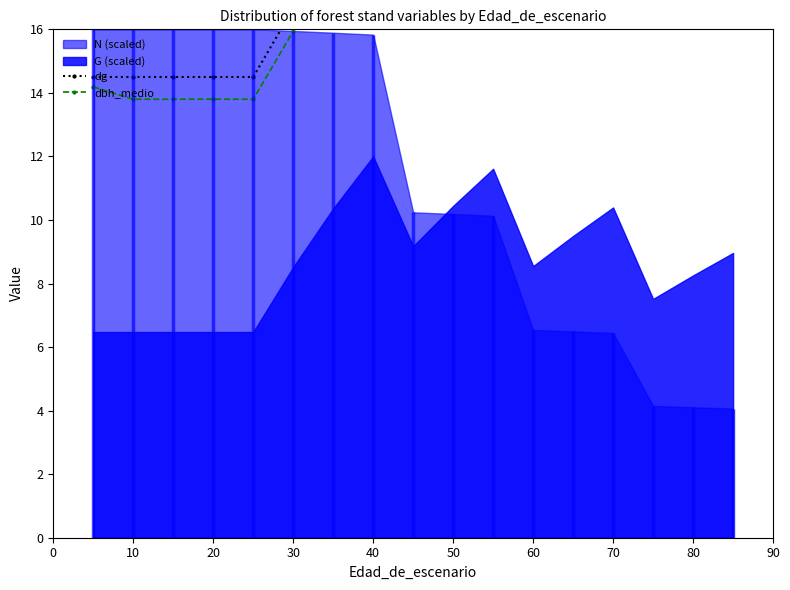

Which series has the largest total across all categories?

dg